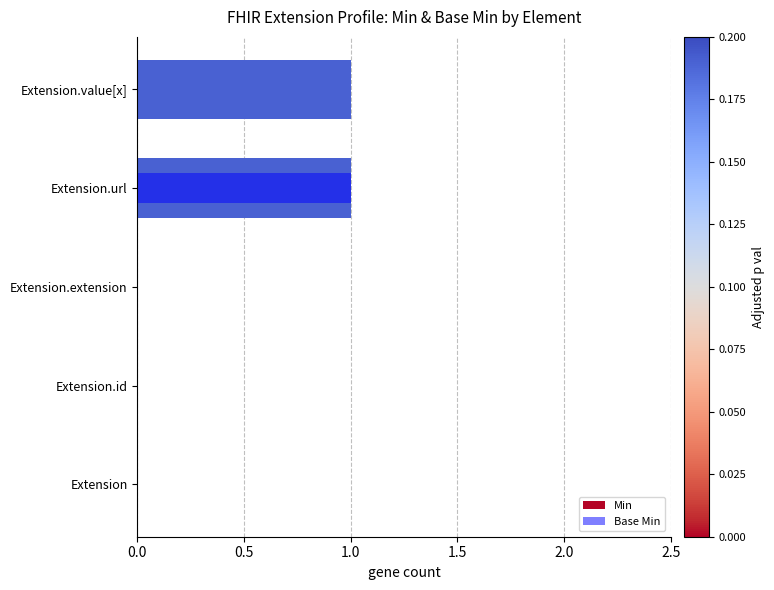

What position from the left is Extension.id?

2